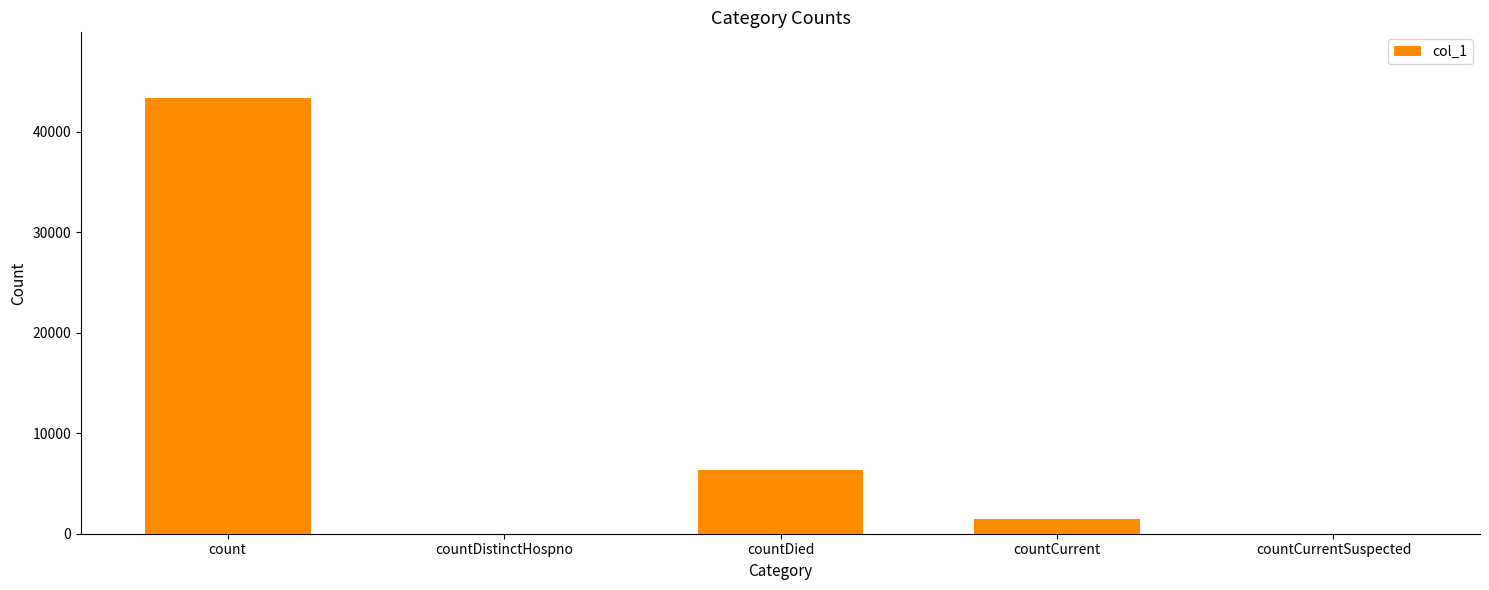

The chart shows a value of 2770 at countDied. True or false?

False